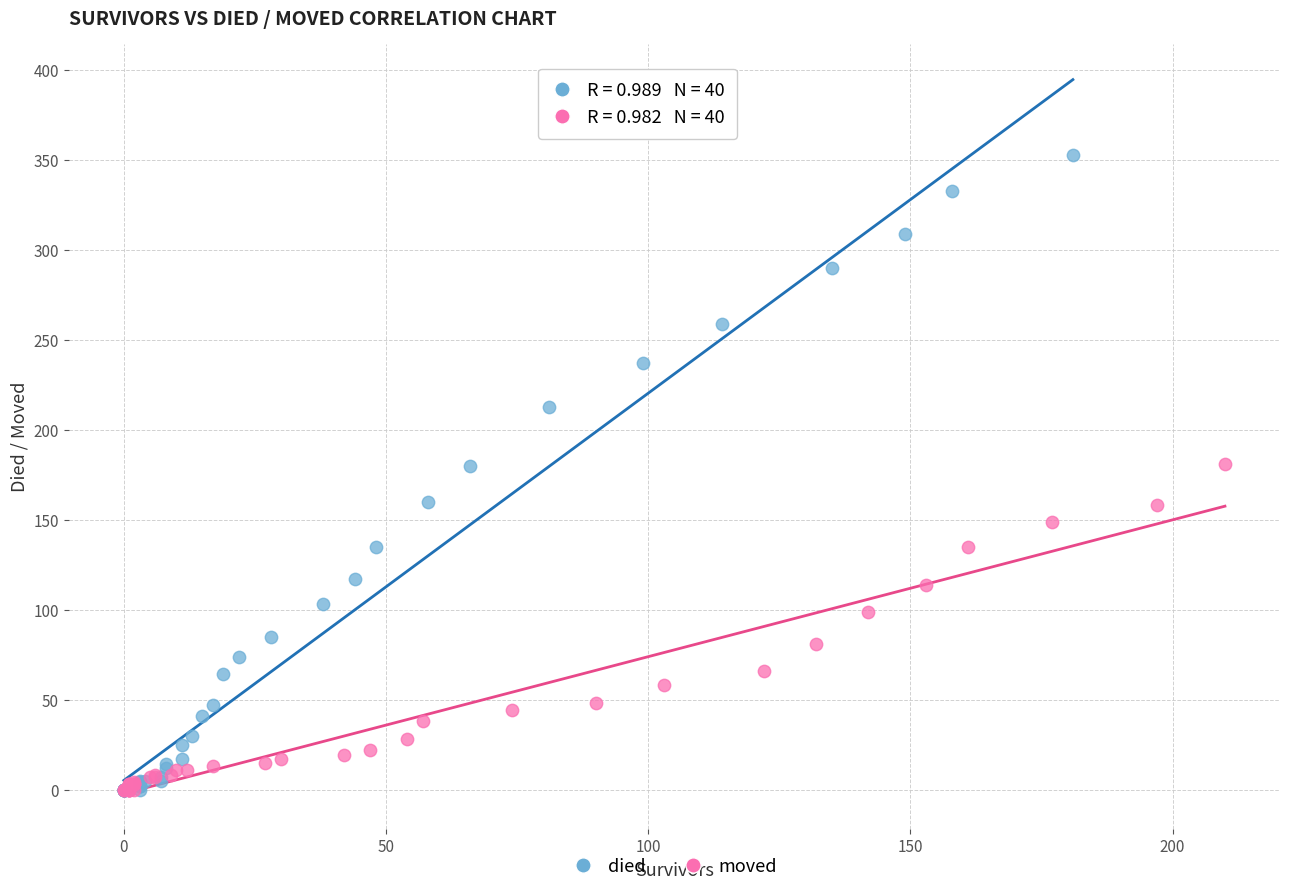

What are all the series names shown in the legend?

died, moved